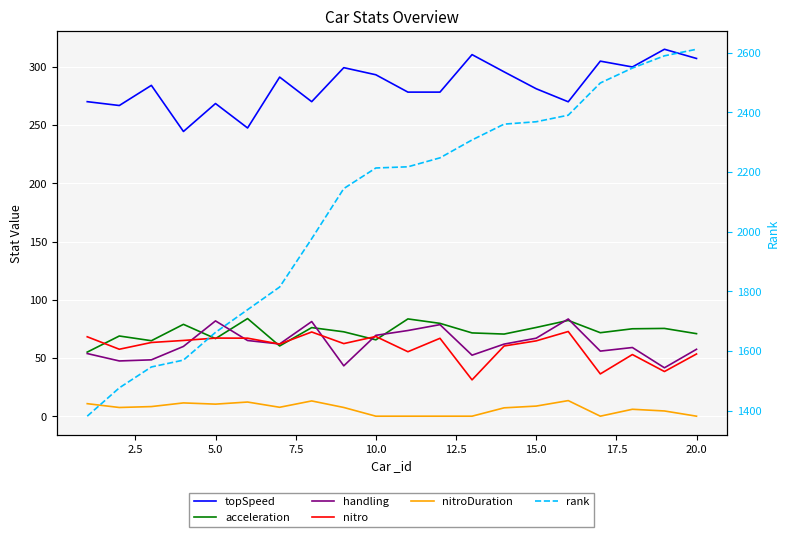

Reading left to right, extract all data points from this chart.

topSpeed: 270.1	266.8	284.1	244.5	268.5	247.5	291.2	270.1	299.3	293.2	278.3	278.3	310.5	295.7	281.2	270.0	304.9	299.9	315.1	307.2
acceleration: 55.0	68.9	64.8	78.9	66.6	83.8	60.3	76.1	72.5	65.6	83.5	79.7	71.5	70.5	76.2	82.2	71.7	75.1	75.4	70.9
handling: 53.8	47.4	48.4	59.9	81.8	65.0	62.0	81.3	43.2	69.4	73.6	78.6	52.4	61.9	67.0	83.5	55.9	59.0	41.6	57.5
nitro: 68.2	57.5	63.3	65.0	67.1	67.0	61.9	72.3	62.3	68.4	55.4	66.9	31.2	60.3	64.7	72.7	36.3	52.9	38.4	53.4
nitroDuration: 10.8	7.5	8.2	11.4	10.3	12.2	7.7	13.1	7.5	0.0	0.0	0.0	0.0	7.2	8.7	13.4	0.0	5.9	4.5	0.0
rank: 1381.0	1476.0	1546.0	1569.0	1662.0	1738.0	1814.0	1976.0	2144.0	2213.0	2217.0	2247.0	2307.0	2360.0	2368.0	2390.0	2498.0	2548.0	2589.0	2611.0